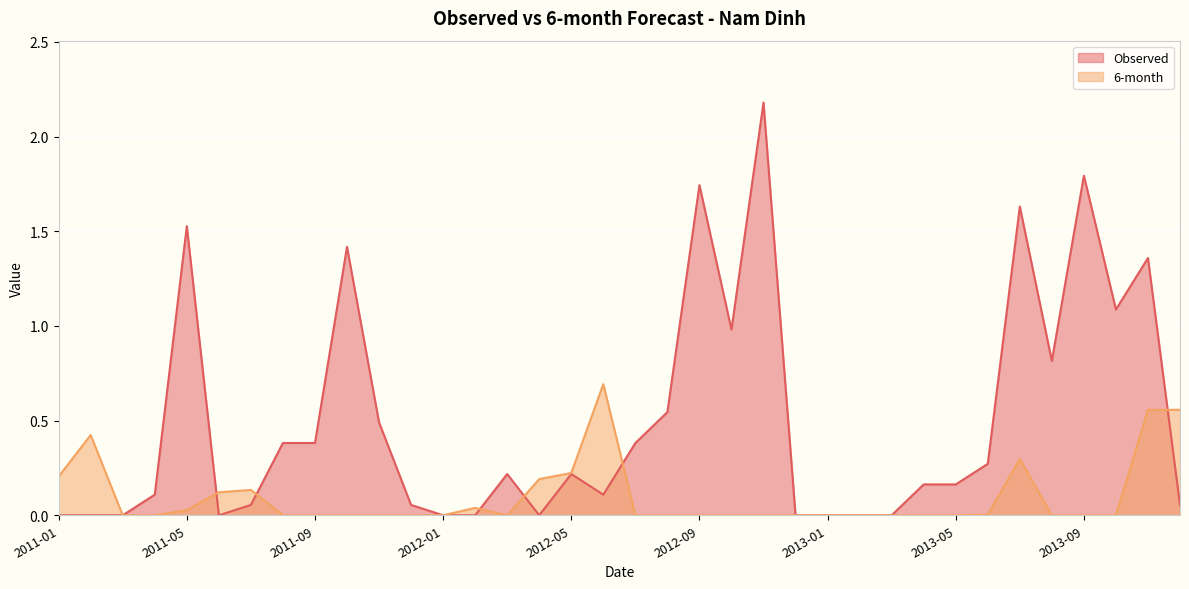

Count the number of categories in the chart.

36